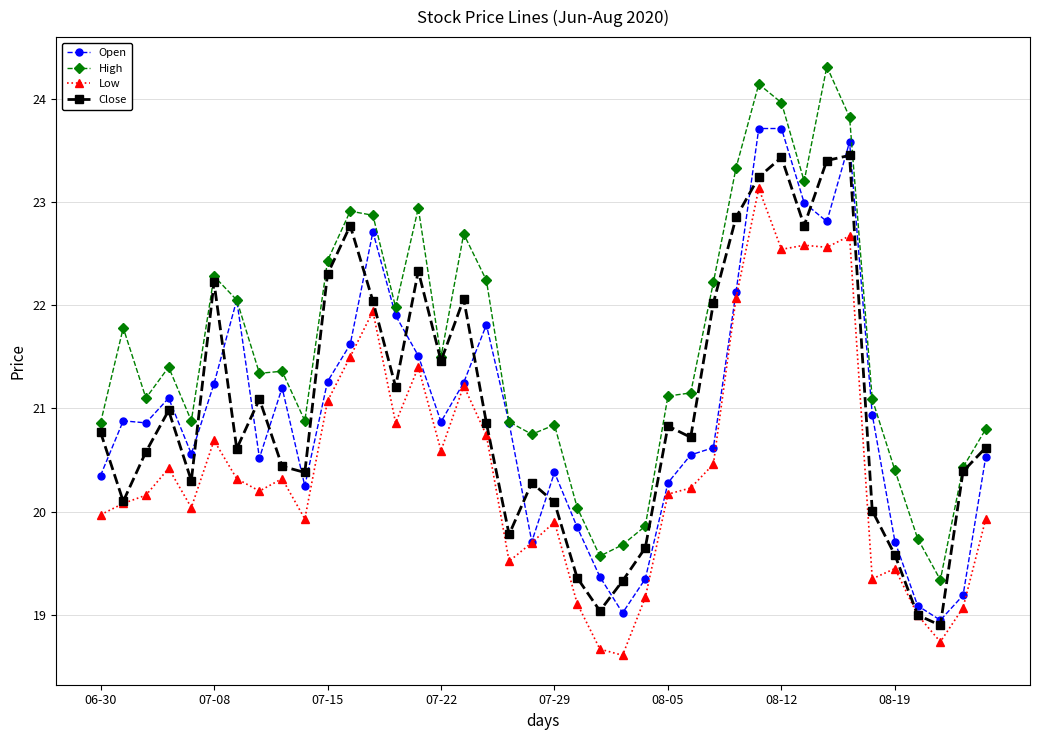

What is the difference between the second highest and minimum values in the High series?

4.8